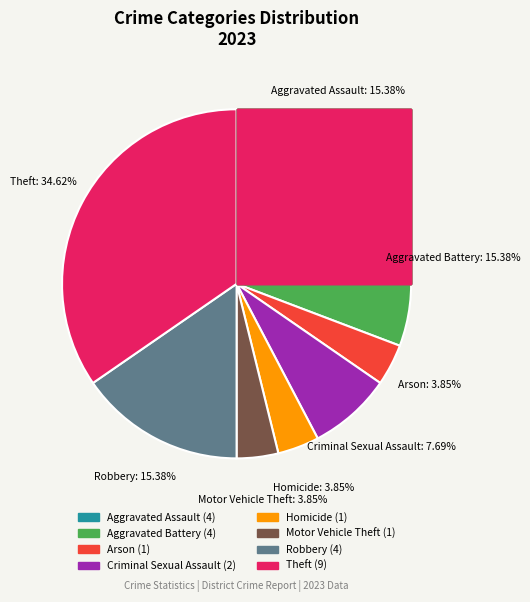

Which category has the smallest portion of the pie?

Arson